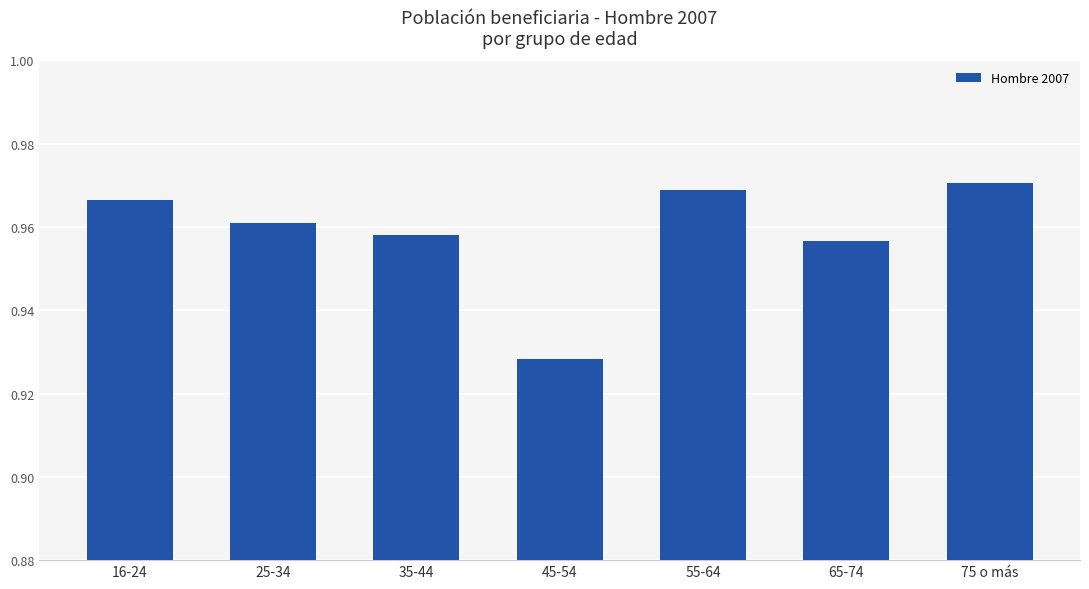

Is it true that the value at 16-24 is 1.6?

False